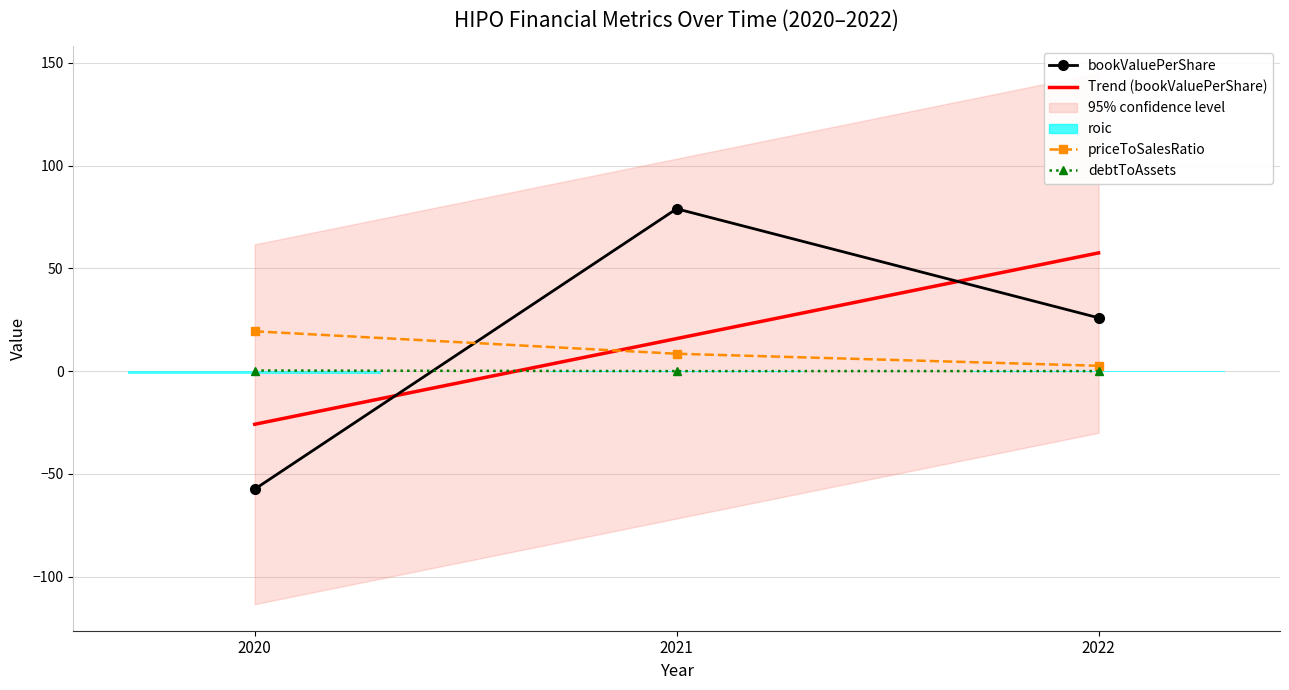

True or false: Trend (bookValuePerShare) has a value of 15.8 at 2021.

True